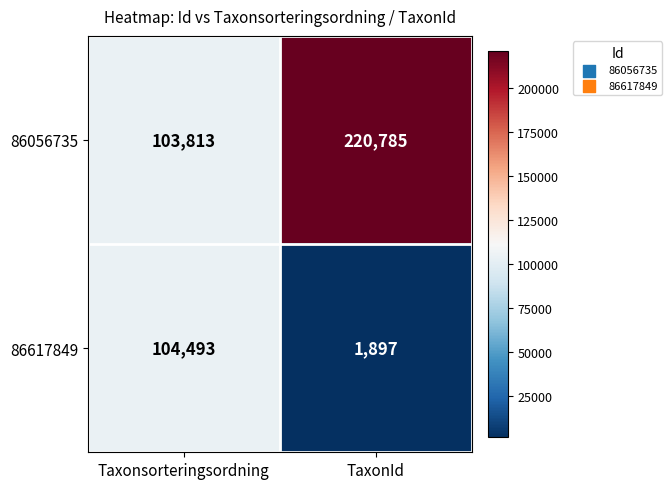

What is the total value across all series at TaxonId?

222682